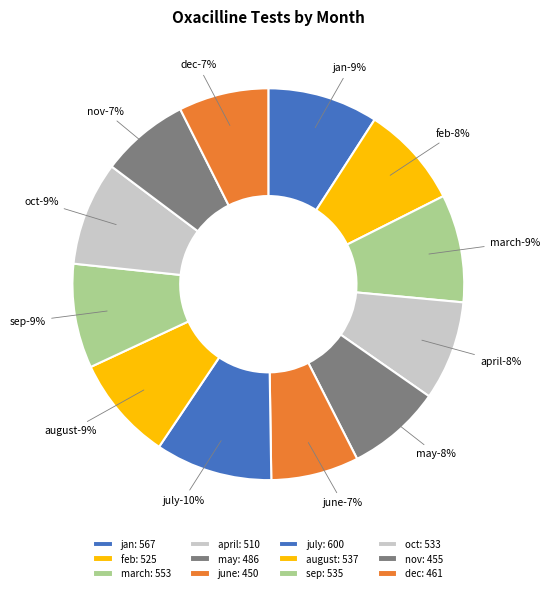

True or false: april accounts for 16% of the total.

False